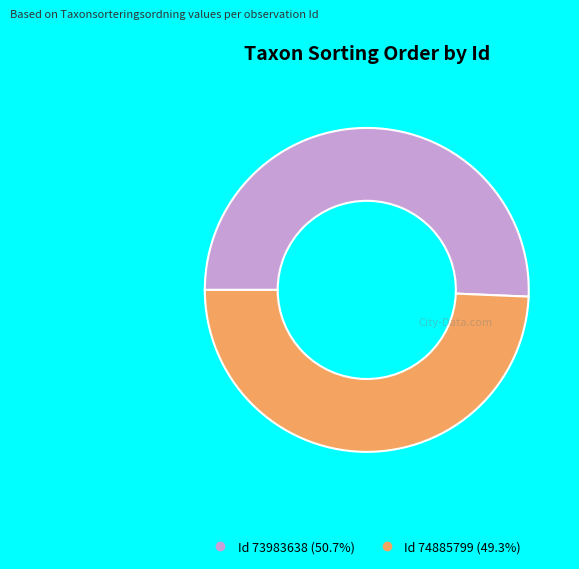

Is there a majority slice in this chart?

Yes